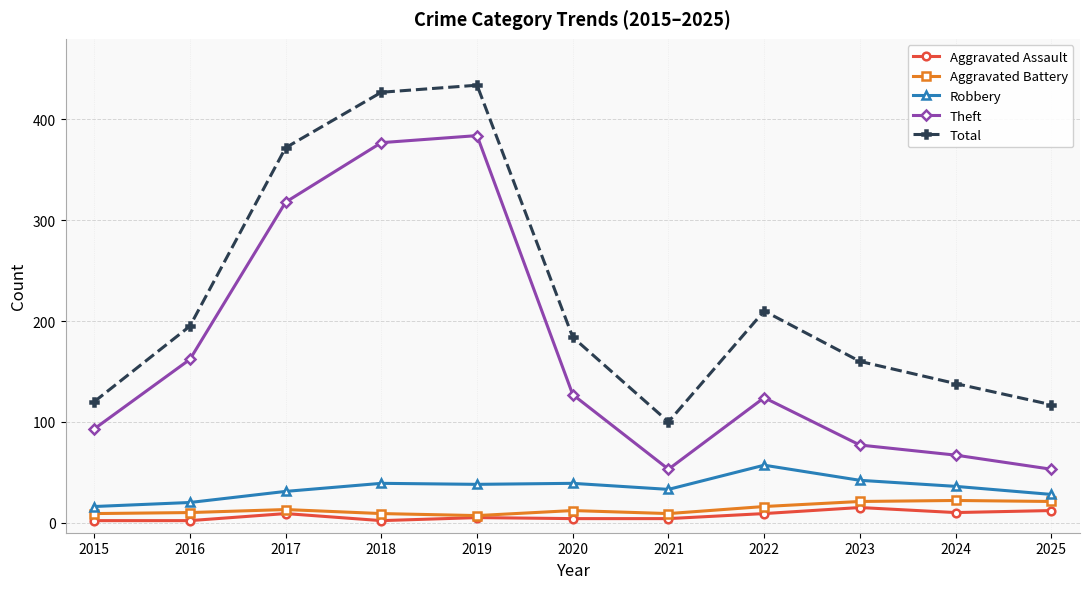

True or false: Total and Aggravated Assault intersect in this chart.

False